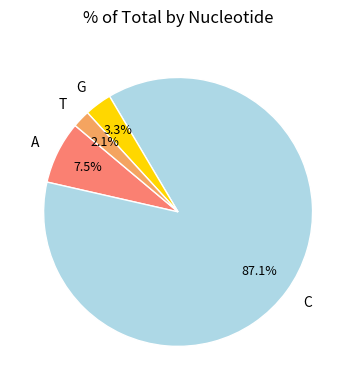

The A slice represents 2% of the pie. True or false?

False